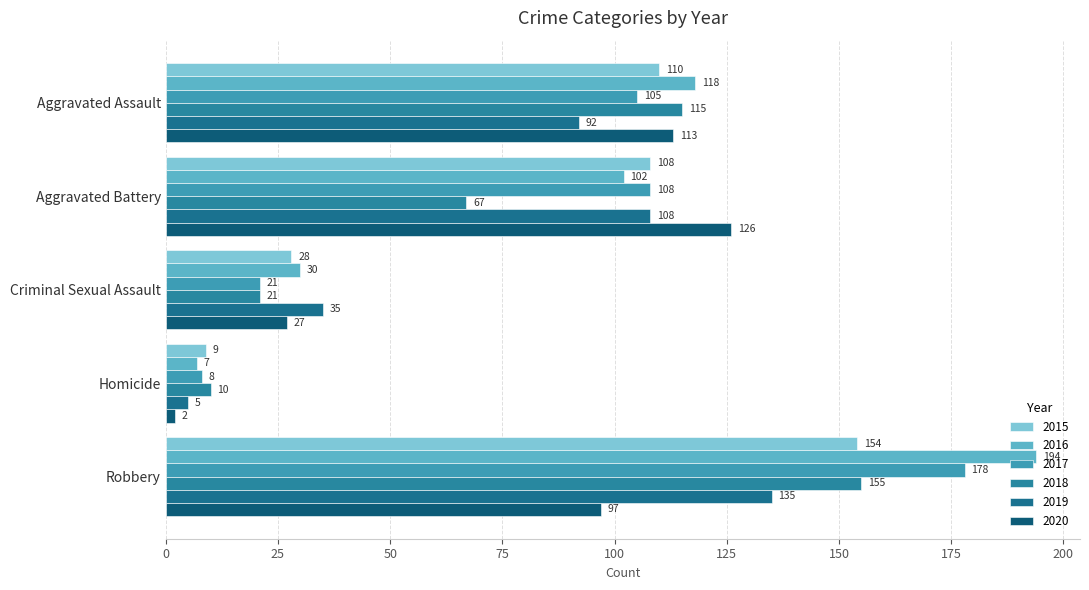

How many distinct data groups are displayed?

6